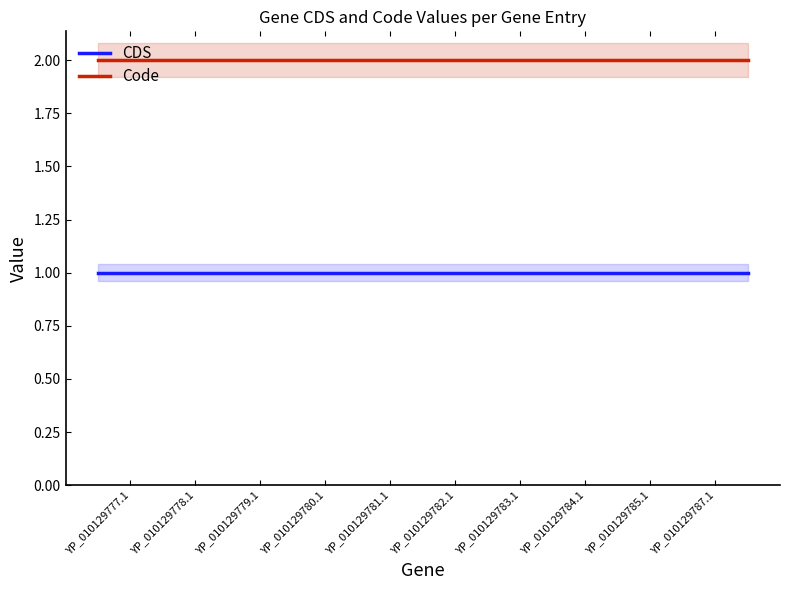

What is the lowest value of the Code series?

2